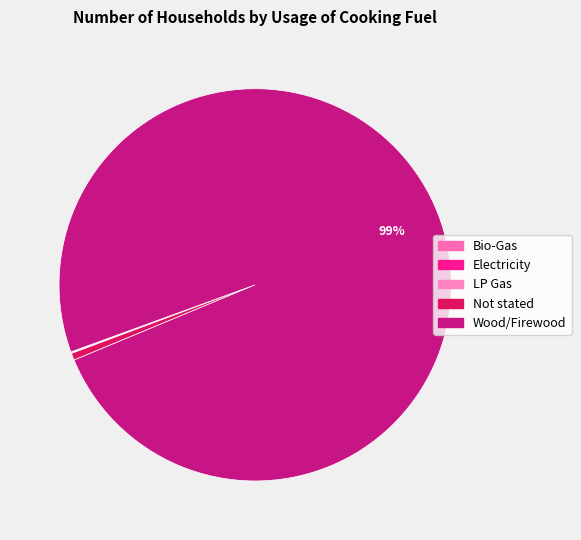

Which category accounts for the majority?

Wood/Firewood